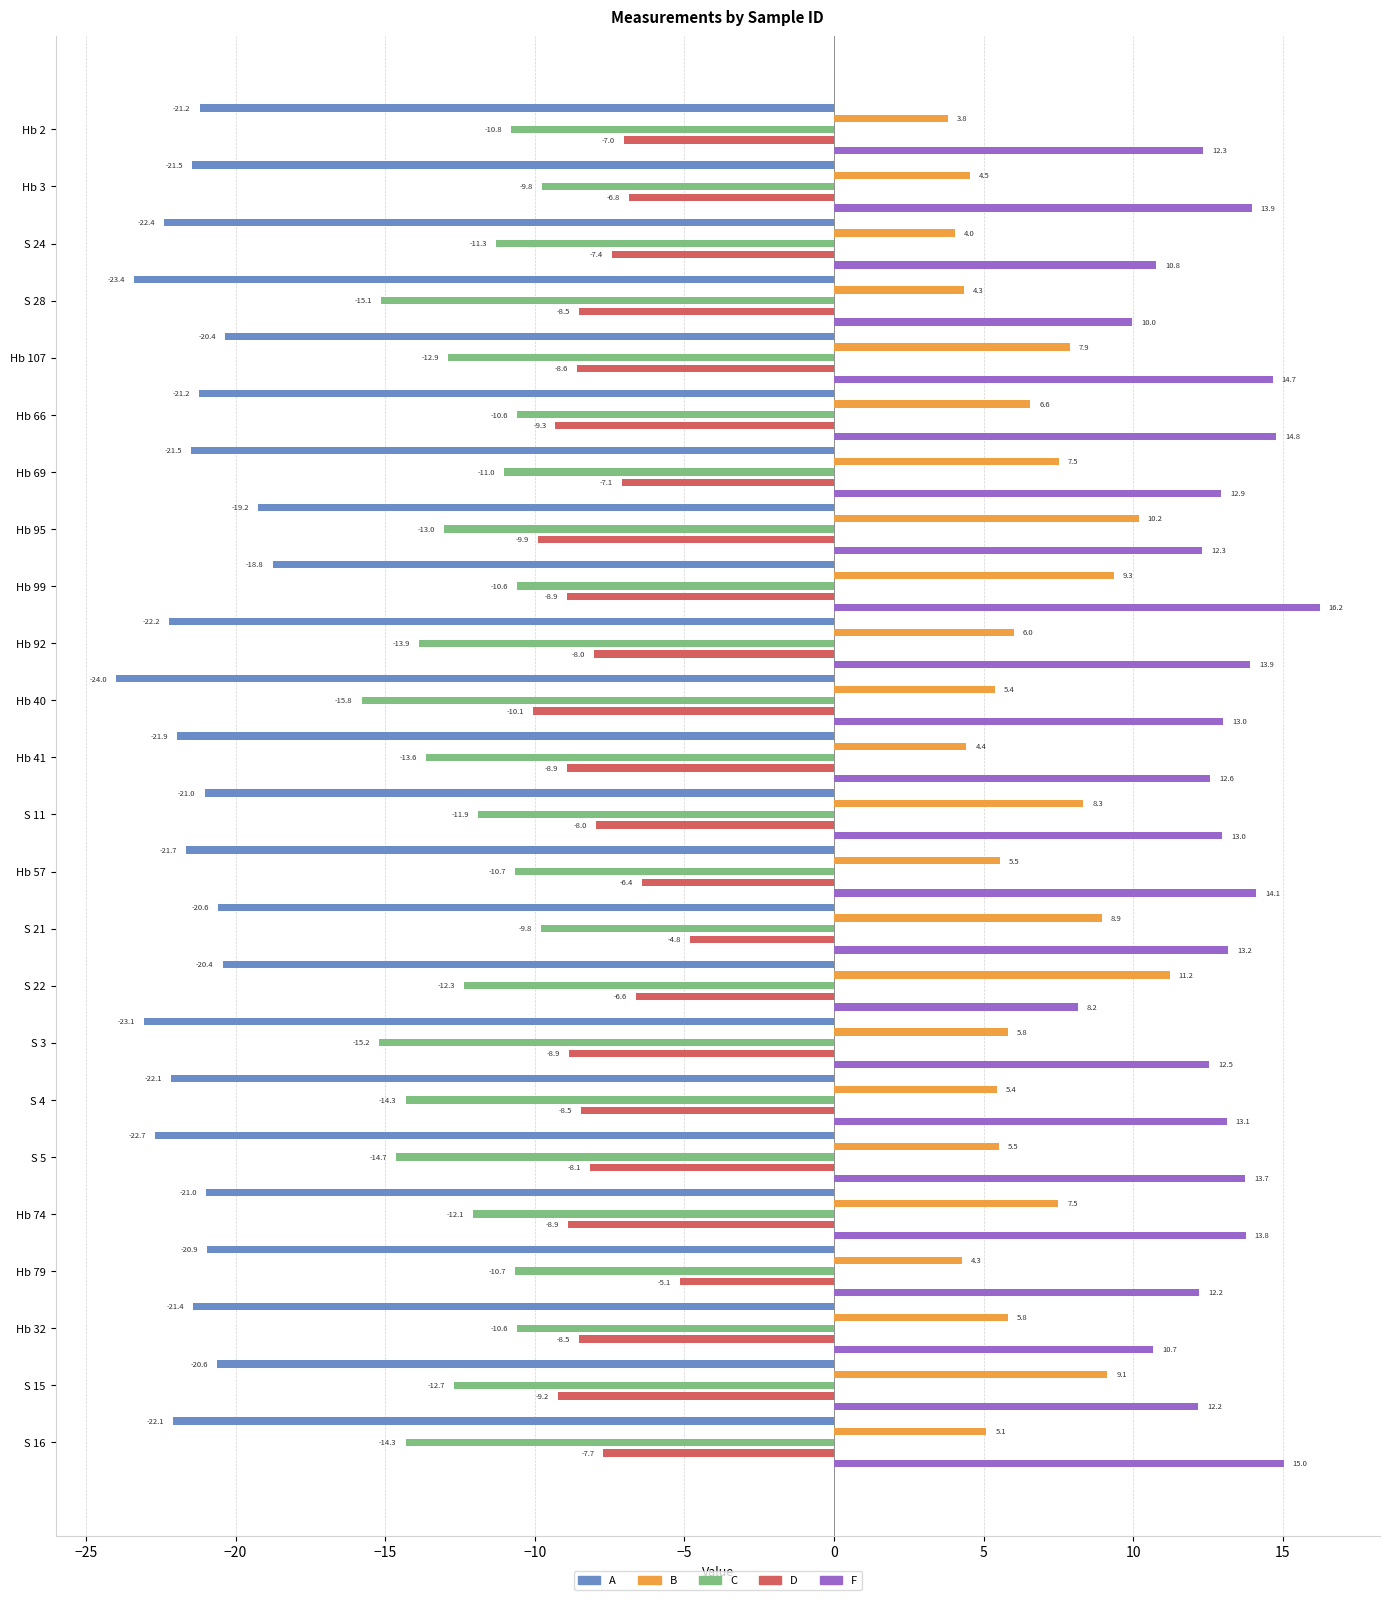

Reading left to right, extract all data points from this chart.

A: -21.2	-21.5	-22.4	-23.4	-20.4	-21.2	-21.5	-19.2	-18.8	-22.2	-24.0	-21.9	-21.0	-21.7	-20.6	-20.4	-23.1	-22.1	-22.7	-21.0	-20.9	-21.4	-20.6	-22.1
B: 3.8	4.5	4.0	4.3	7.9	6.6	7.5	10.2	9.3	6.0	5.4	4.4	8.3	5.5	8.9	11.2	5.8	5.4	5.5	7.5	4.3	5.8	9.1	5.1
C: -10.8	-9.8	-11.3	-15.1	-12.9	-10.6	-11.0	-13.0	-10.6	-13.9	-15.8	-13.6	-11.9	-10.7	-9.8	-12.3	-15.2	-14.3	-14.7	-12.1	-10.7	-10.6	-12.7	-14.3
D: -7.0	-6.8	-7.4	-8.5	-8.6	-9.3	-7.1	-9.9	-8.9	-8.0	-10.1	-8.9	-8.0	-6.4	-4.8	-6.6	-8.9	-8.5	-8.1	-8.9	-5.1	-8.5	-9.2	-7.7
F: 12.3	13.9	10.8	10.0	14.7	14.8	12.9	12.3	16.2	13.9	13.0	12.6	13.0	14.1	13.2	8.2	12.5	13.1	13.7	13.8	12.2	10.7	12.2	15.0